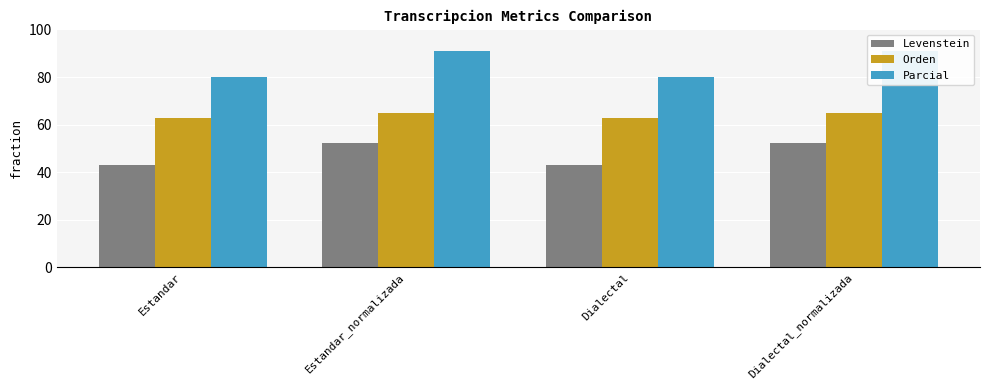

How many categories are shown in the chart?

4